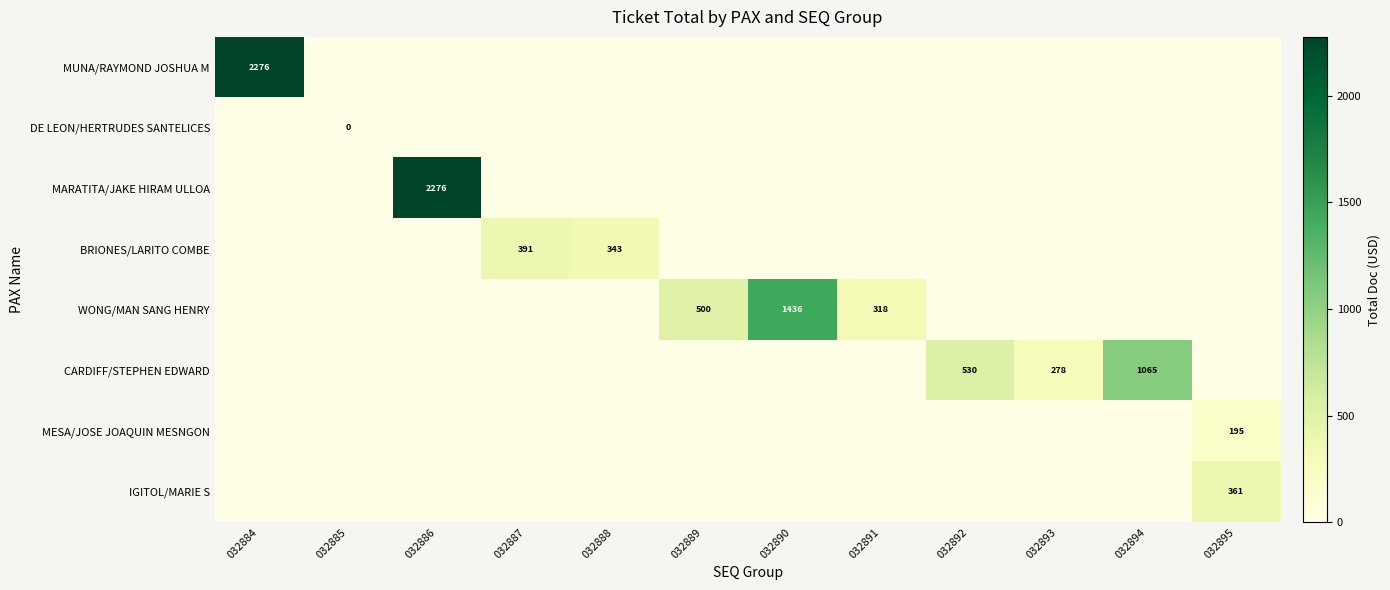

At which category does the chart reach its minimum across all series?

032885